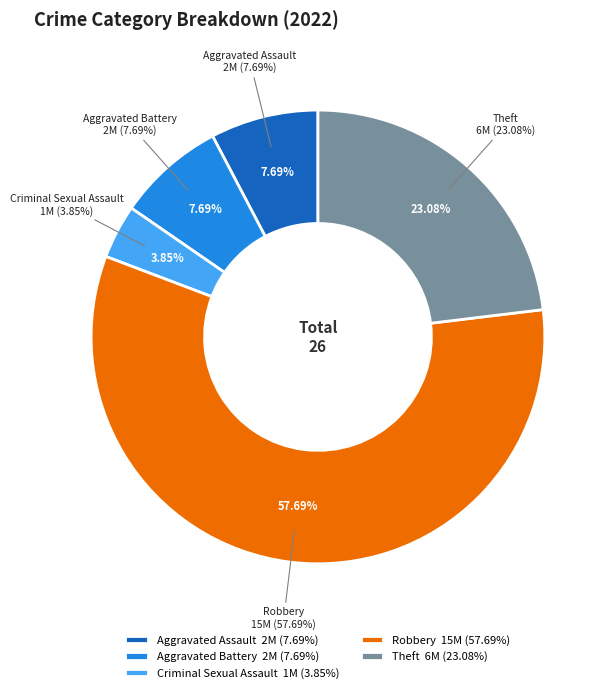

Rank the categories by value from lowest to highest.

Criminal Sexual Assault, Aggravated Assault, Aggravated Battery, Theft, Robbery